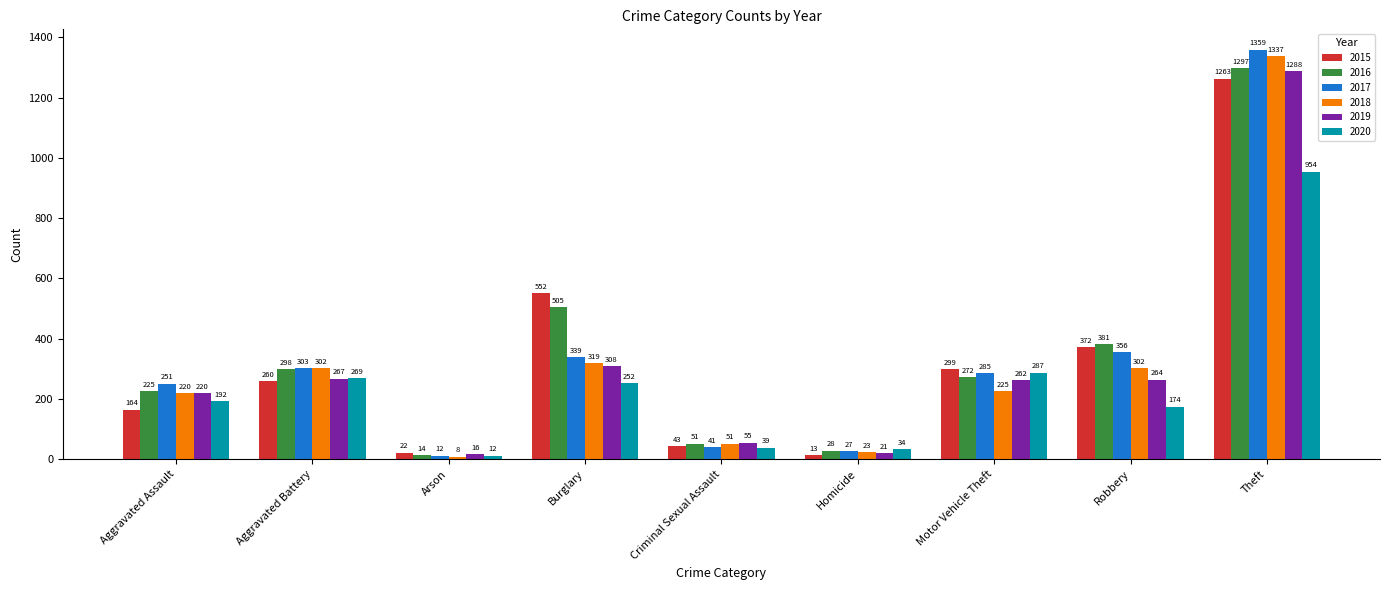

The value of 2019 at Robbery is 264. True or false?

True